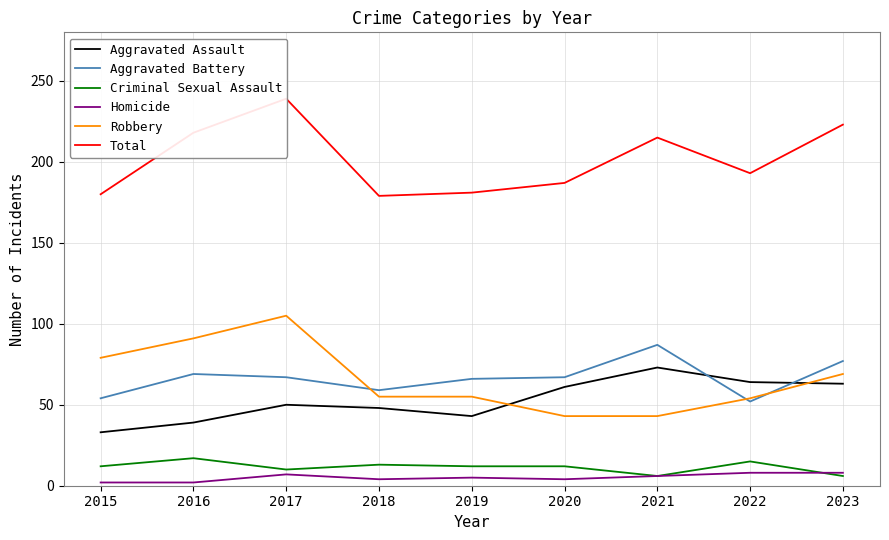

What is the value of the Homicide point at the 7th from the left?

6